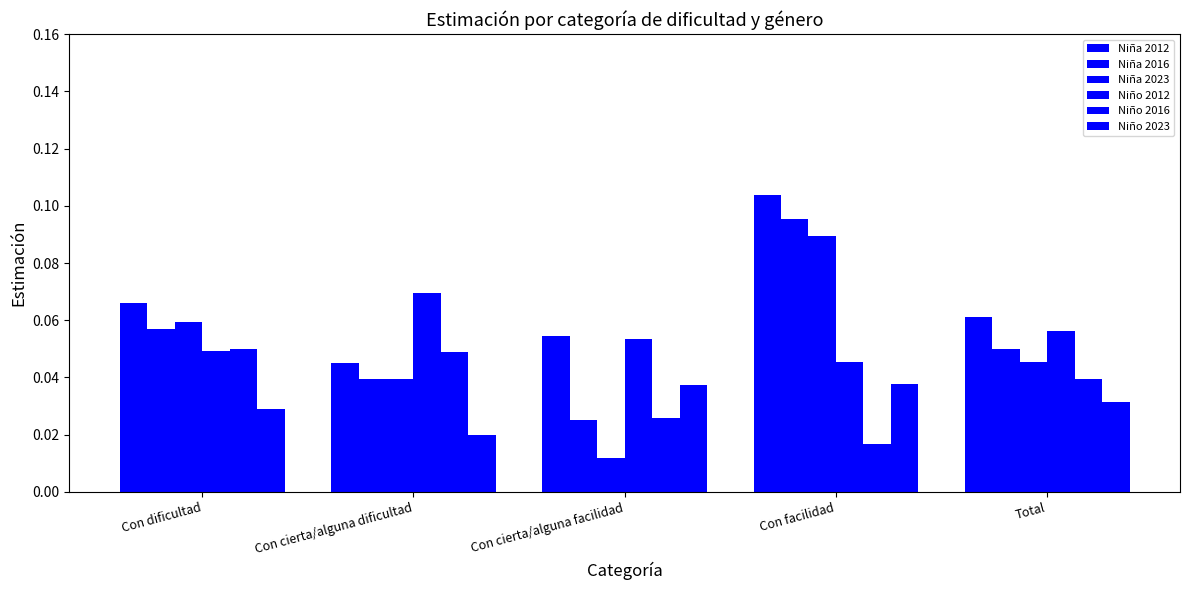

At how many categories does at least one series exceed 0?

5